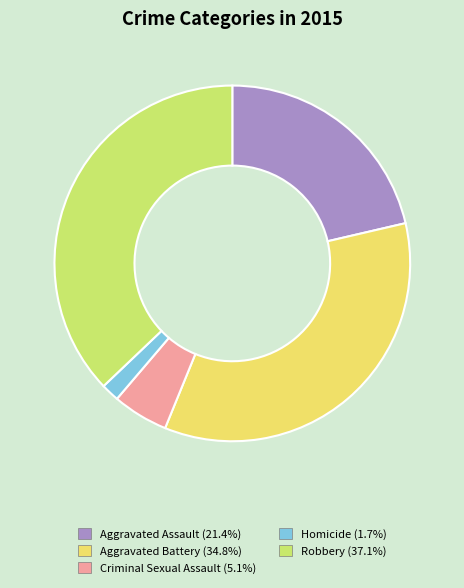

Combined, do Homicide and Robbery account for over 50%?

No